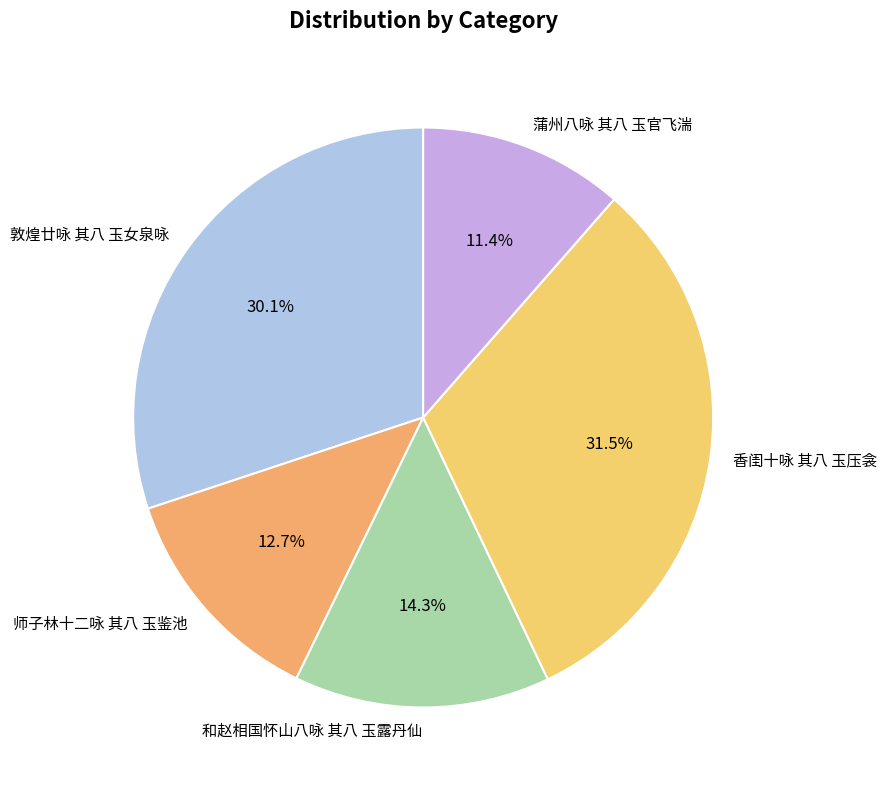

True or false: 师子林十二咏 其八 玉鉴池 accounts for 1% of the total.

False